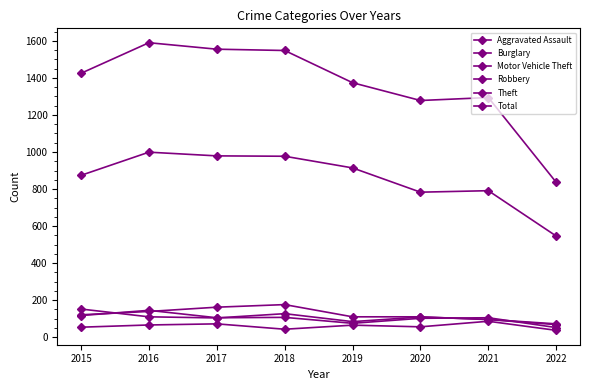

How many data points in Theft are less than 914?

4